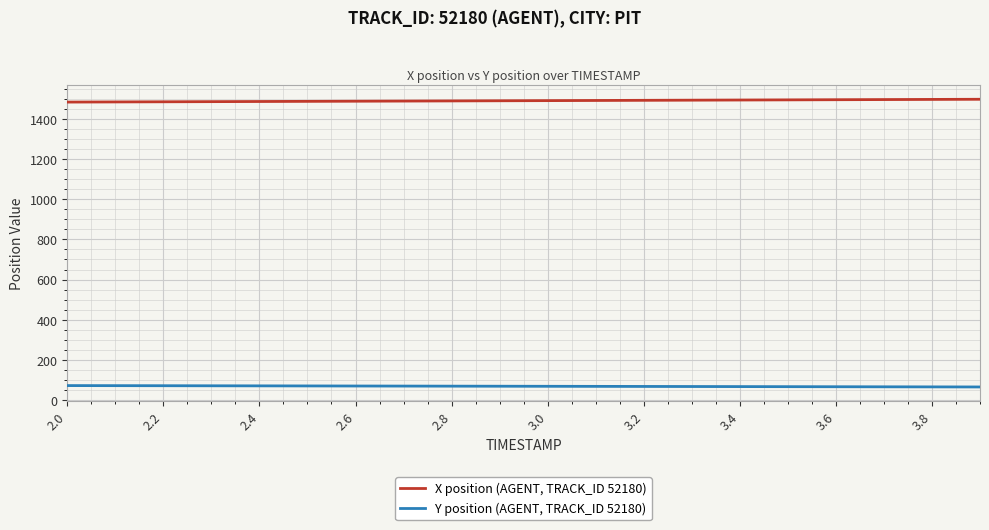

What is the difference between the maximum and second lowest values in the X position (AGENT, TRACK_ID 52180) series?

13.3